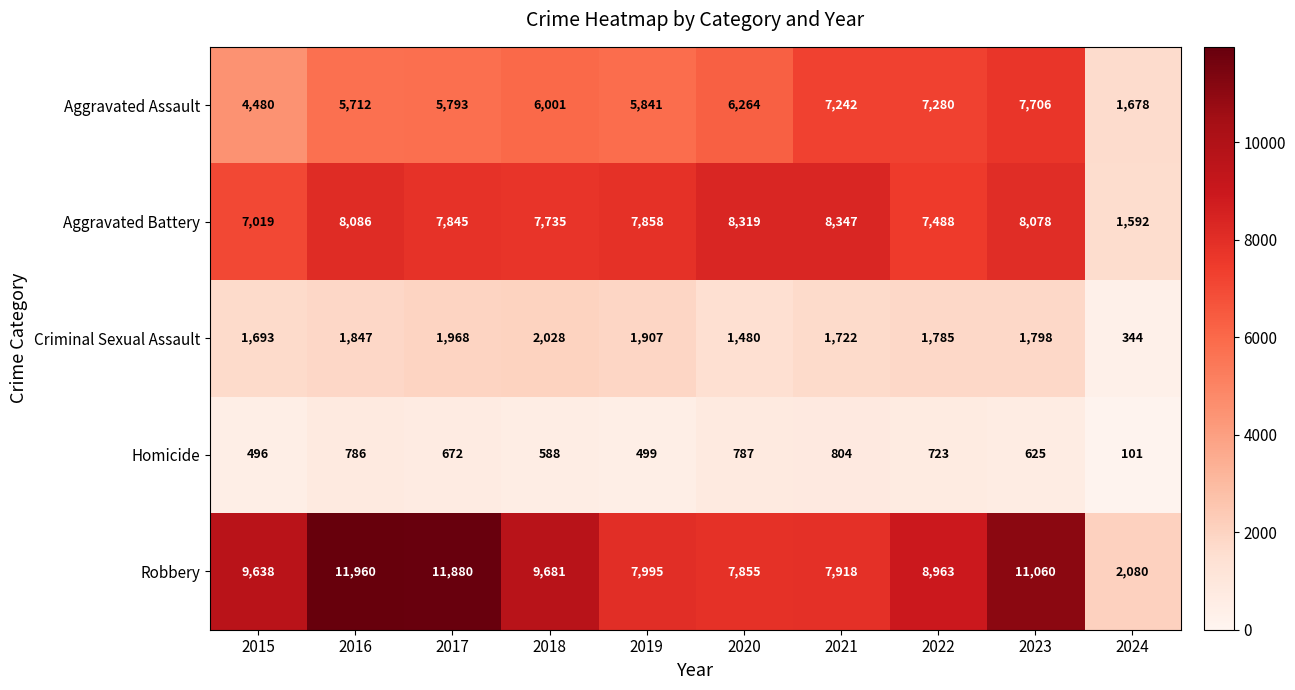

At which label is Aggravated Battery closest to 4969?

2015